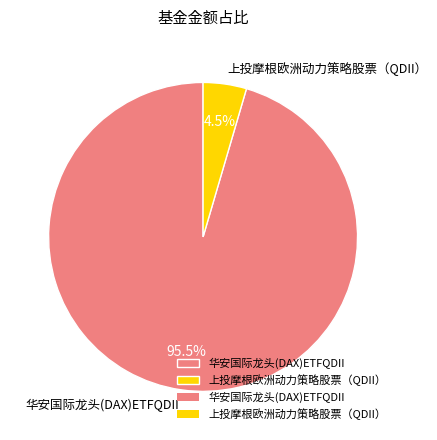

Is there any slice that represents more than half of the pie?

Yes